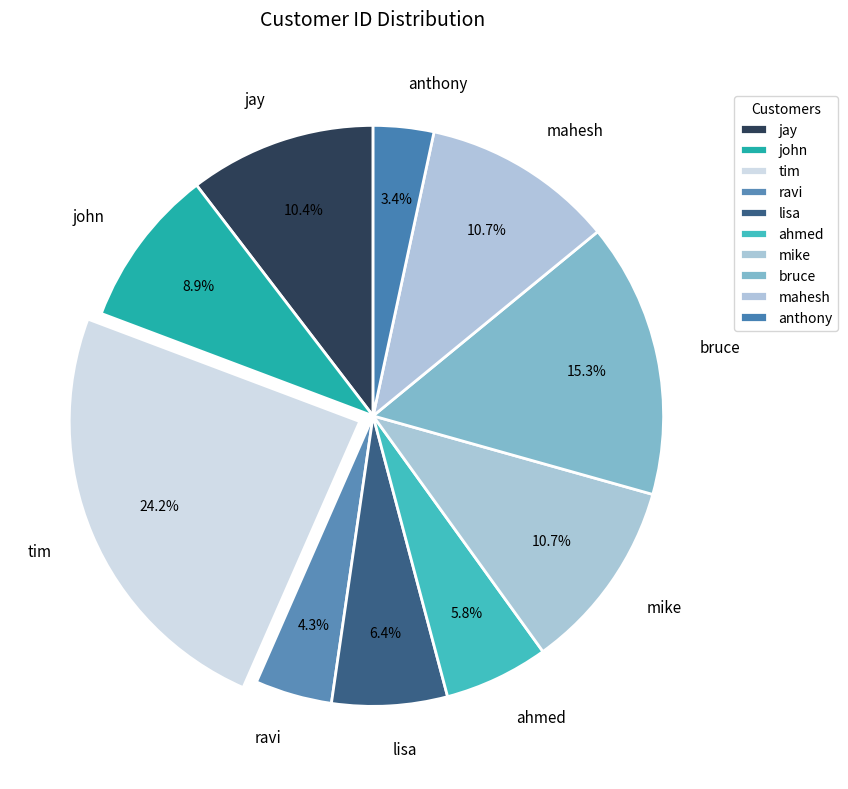

What percentage do anthony and jay together represent?

13.8%